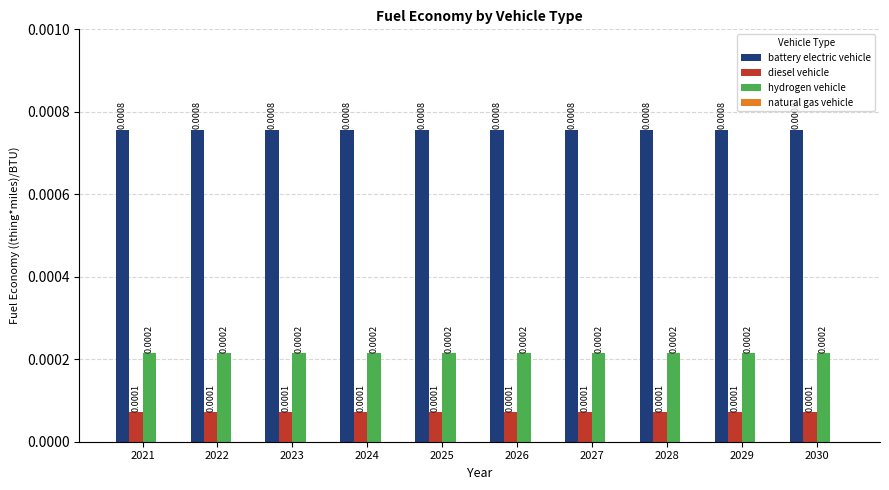

Which series has the largest total across all categories?

battery electric vehicle